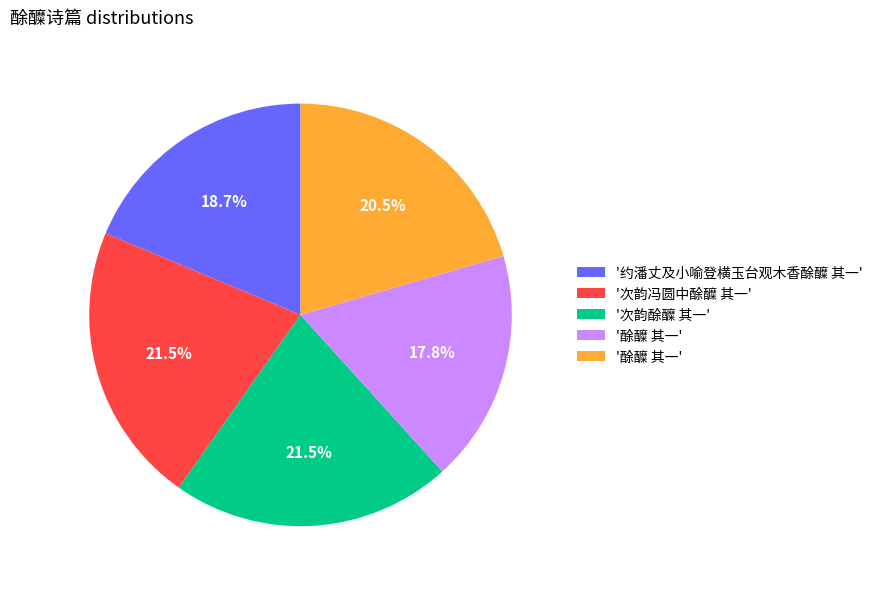

Is there any slice that represents more than half of the pie?

No